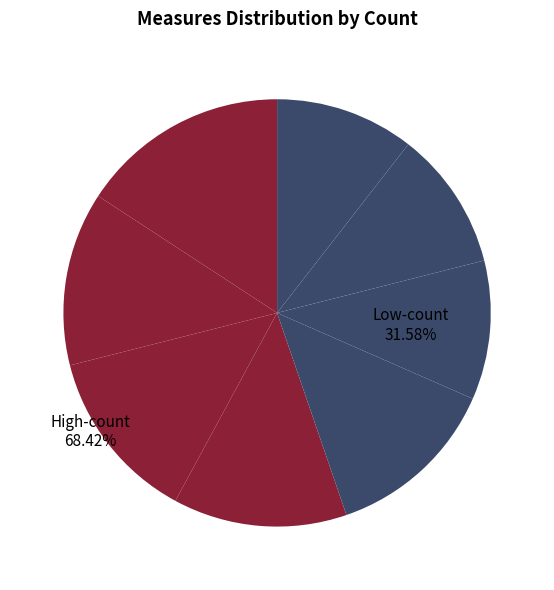

How many segments does this pie chart have?

8